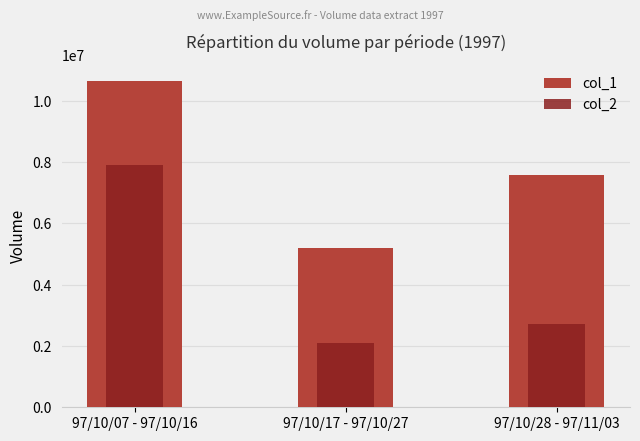

What is the difference between the highest and lowest values at 97/10/07 - 97/10/16?

2755260